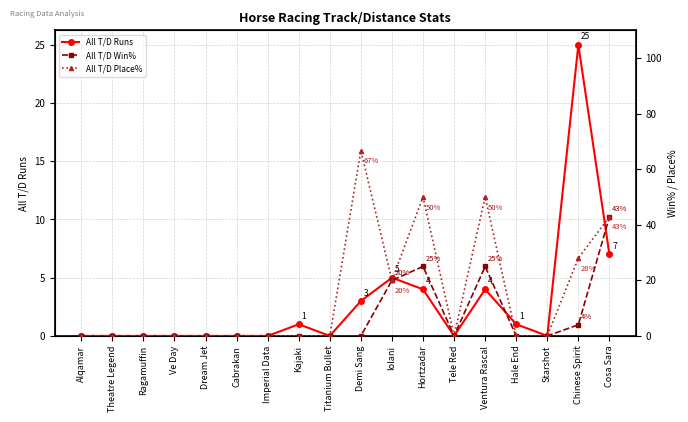

At how many categories does at least one series exceed 24?

5